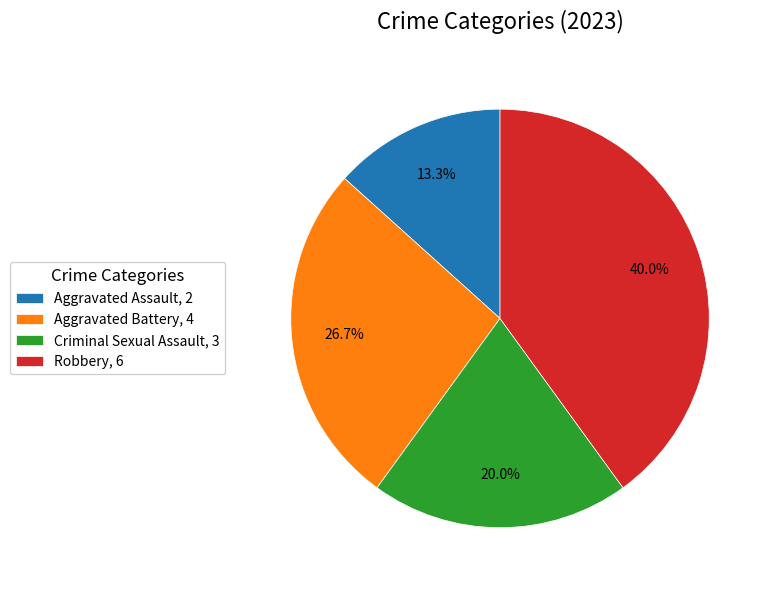

To the nearest percent, what portion does Robbery represent?

40%